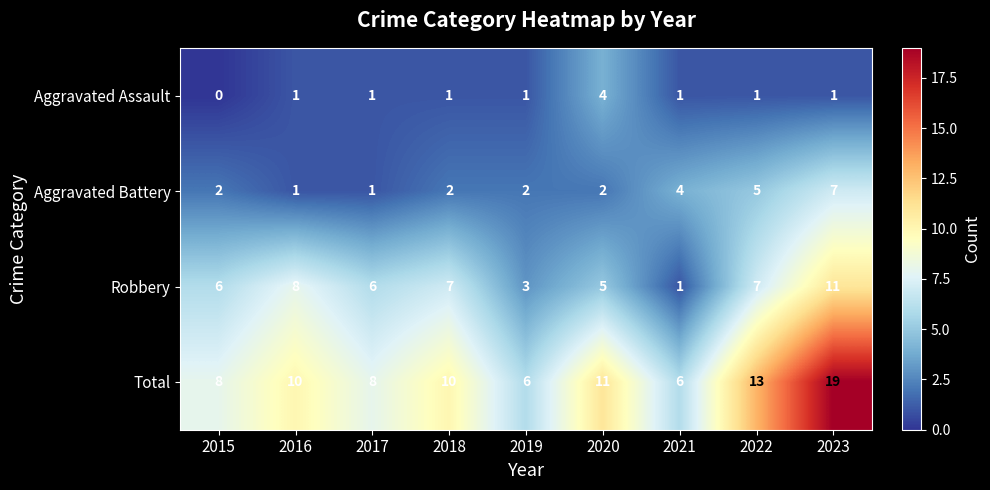

Count the Aggravated Battery values in the range 2 to 4.

5